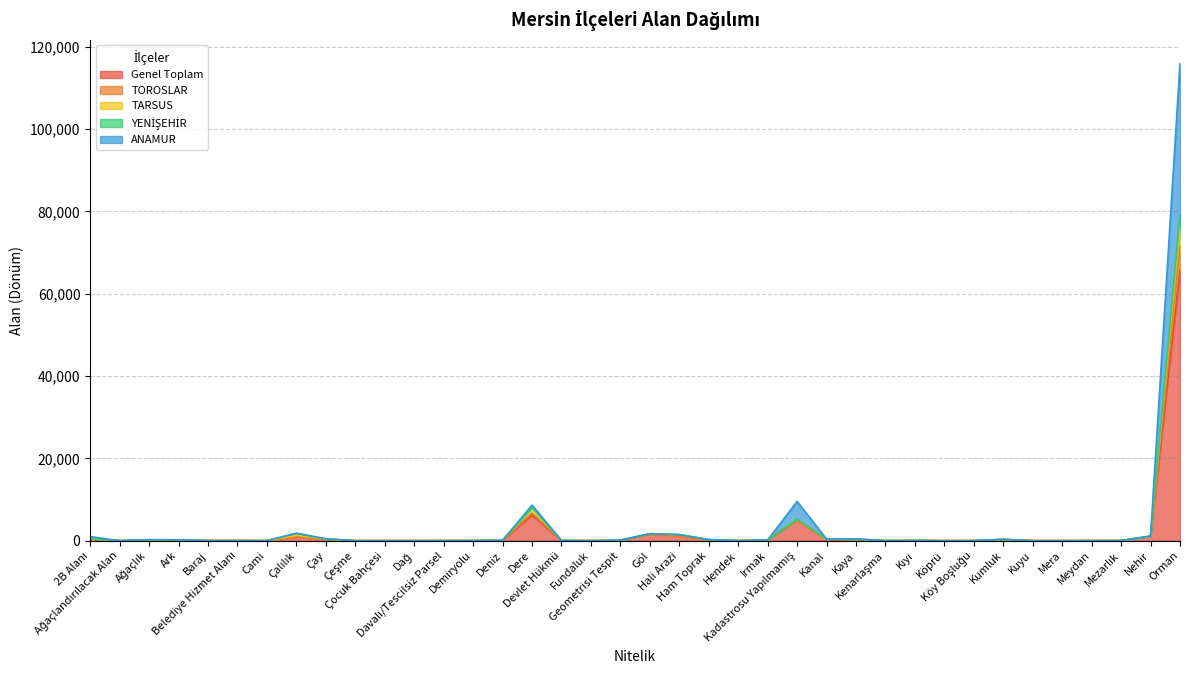

How many values in the Genel Toplam series are below 38?

19